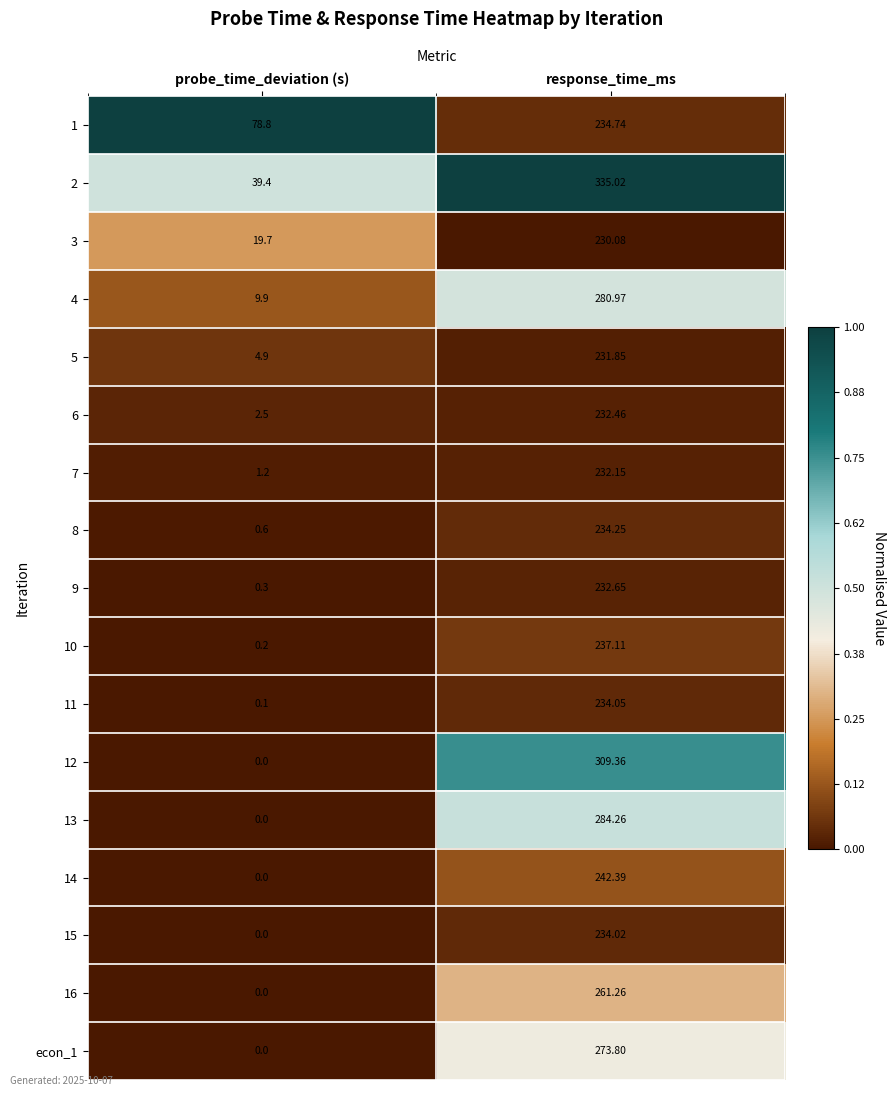

What is the total value across all series at response_time_ms?

4320.4